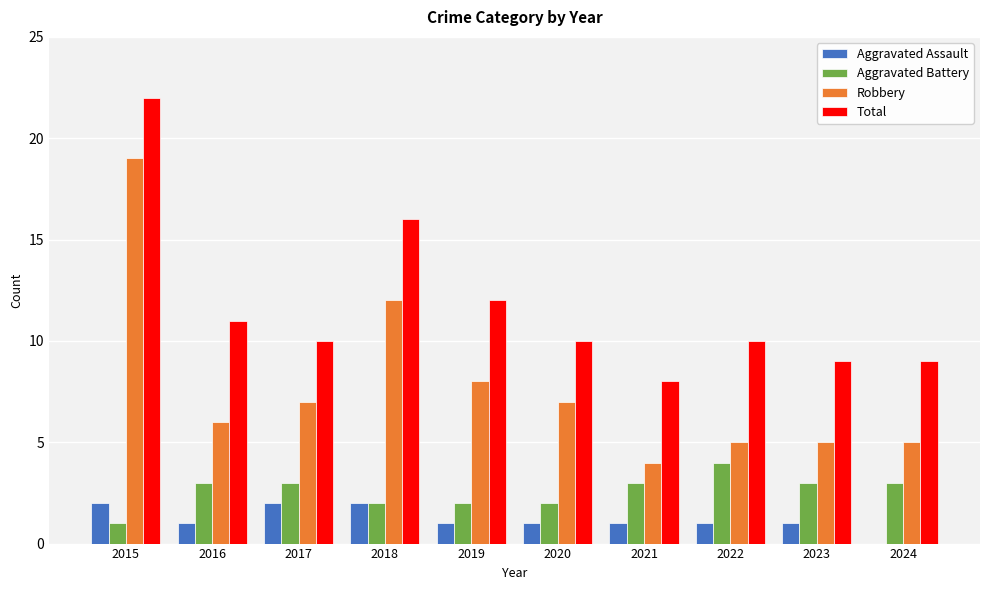

Is it true that Total equals 8 at 2015?

False